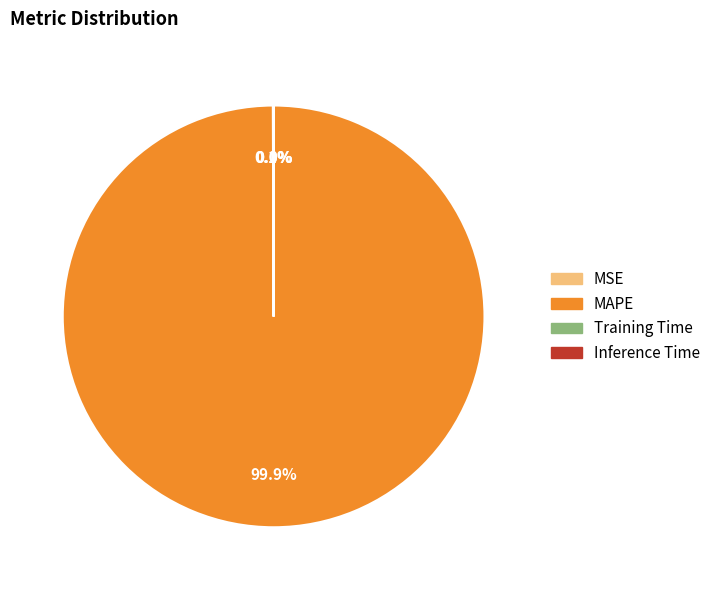

Does any single category account for the majority?

Yes